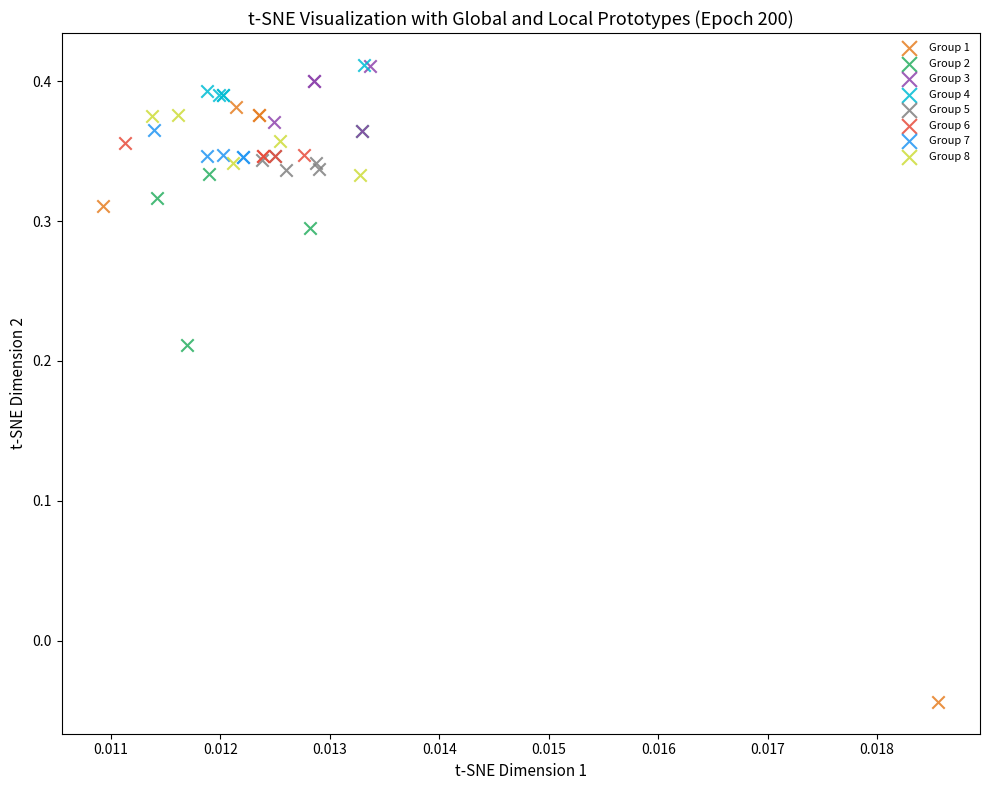

What are all the series names shown in the legend?

Group 1, Group 2, Group 3, Group 4, Group 5, Group 6, Group 7, Group 8